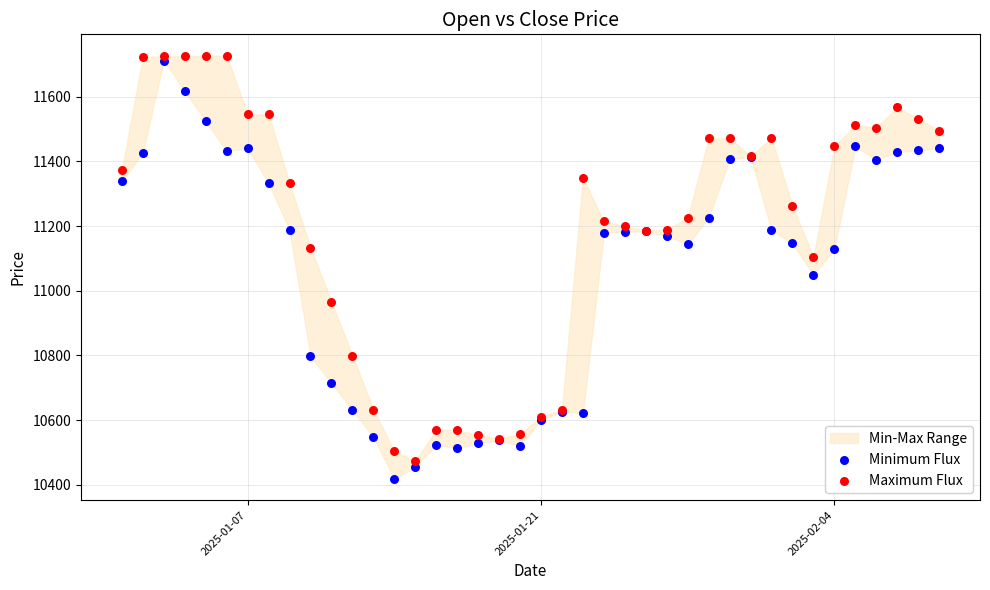

Which series contains the lowest Y value?

Minimum Flux